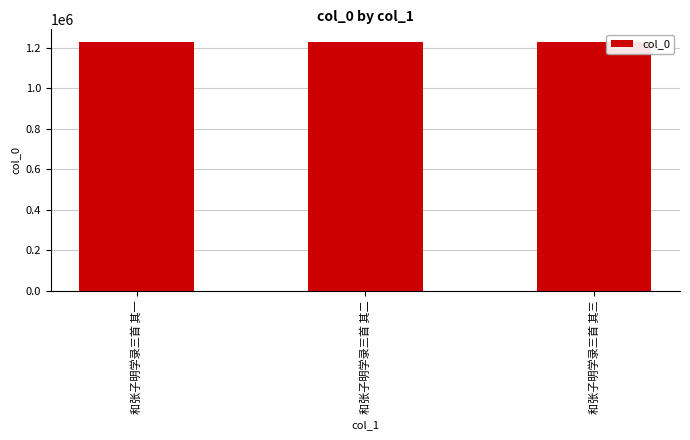

What is the ratio of the value at 和张子明学录三首 其一 to the value at 和张子明学录三首 其二?

1.0